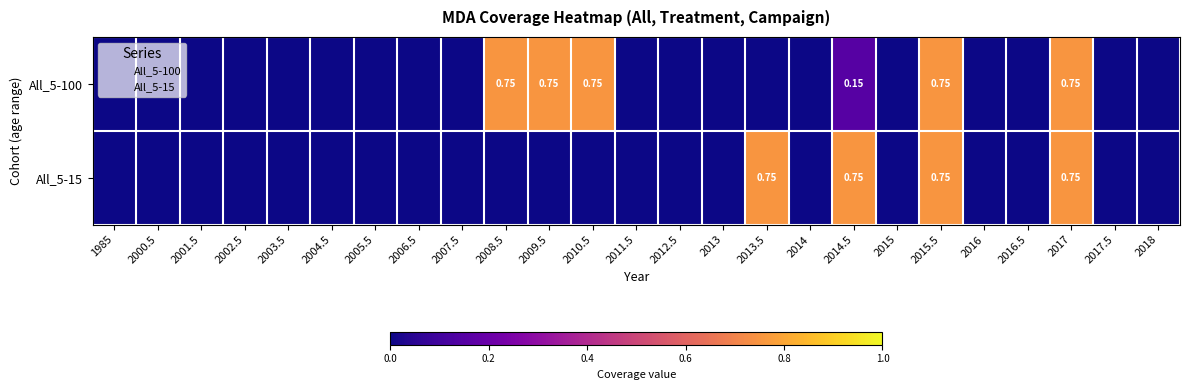

Which category has the highest value in the All_5-100 series?

2008.5